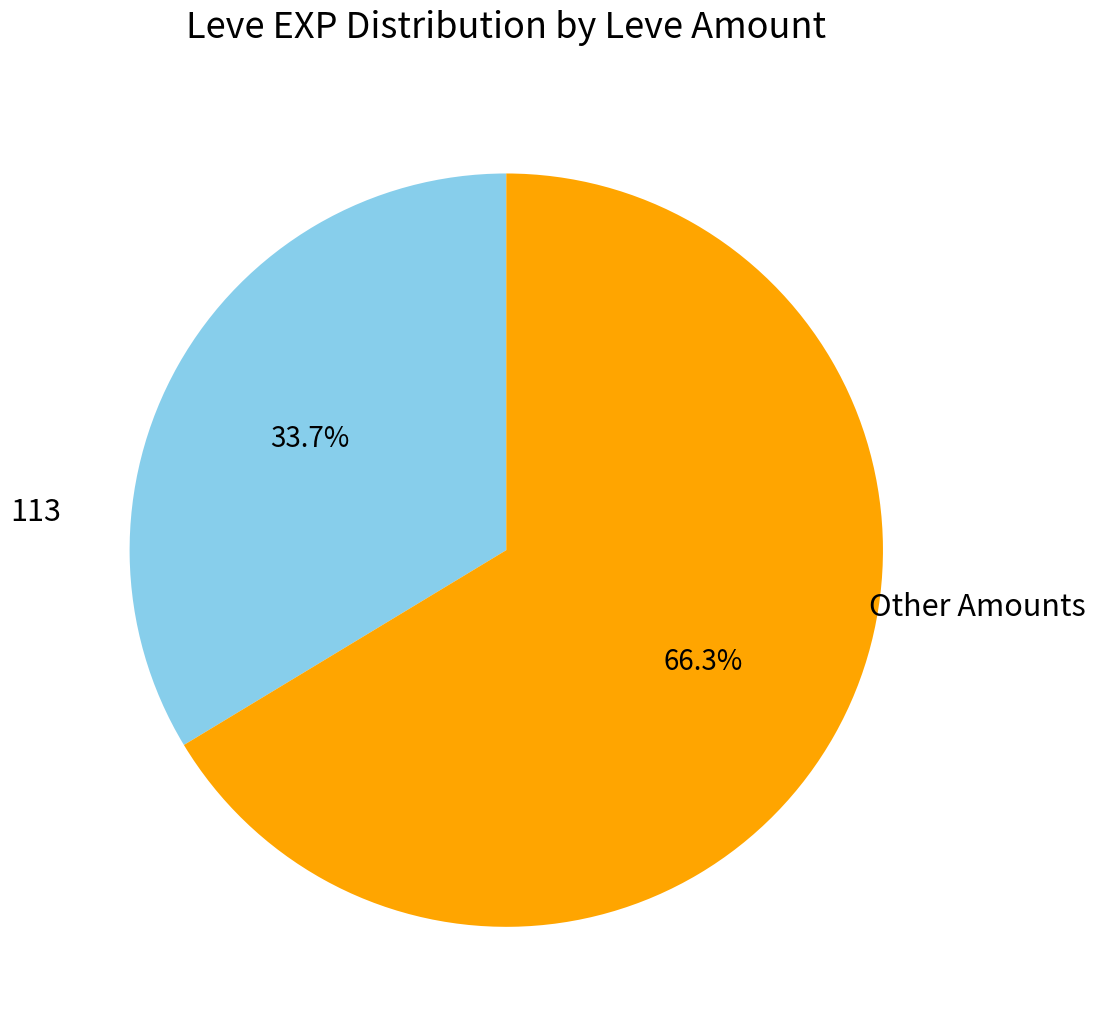

Is there any slice that represents more than half of the pie?

Yes